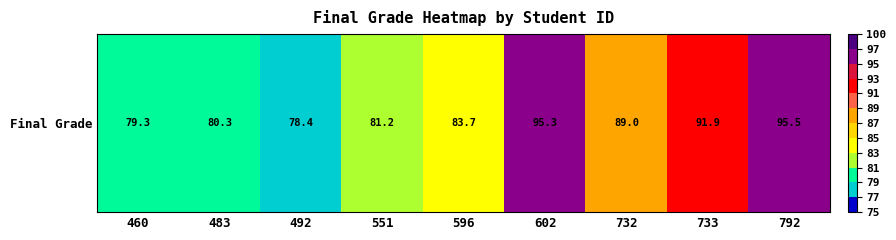

What is the average value?

86.1